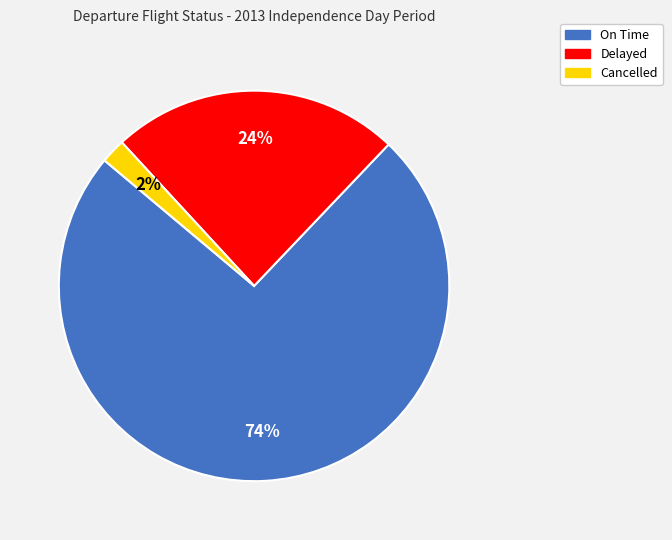

What is the ratio of the value at On Time to the value at Delayed?

3.1